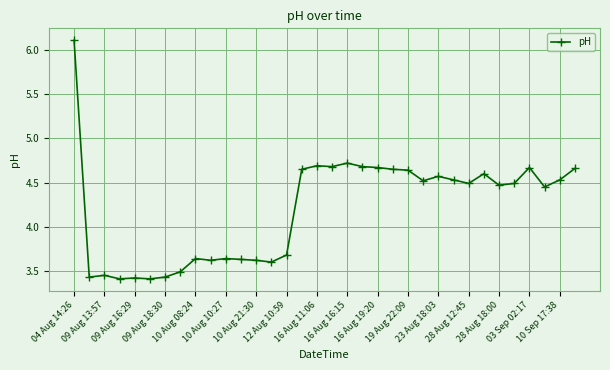

What is the greatest value displayed?

6.1